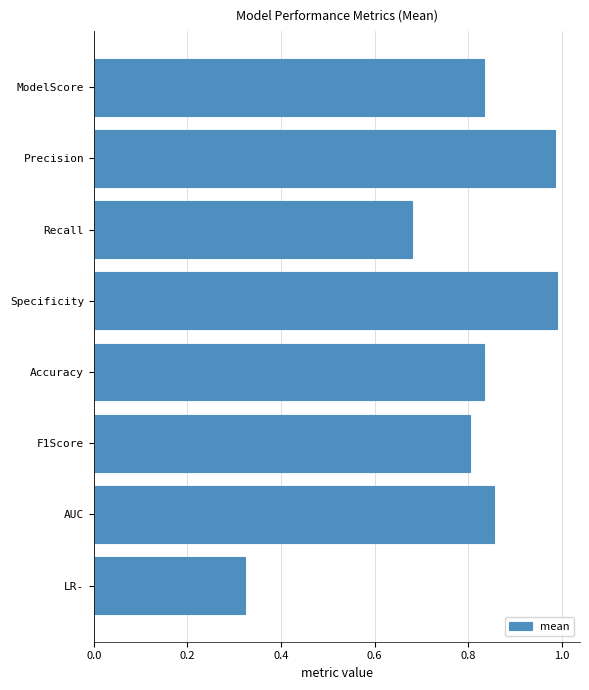

How many data points does each series have?

8